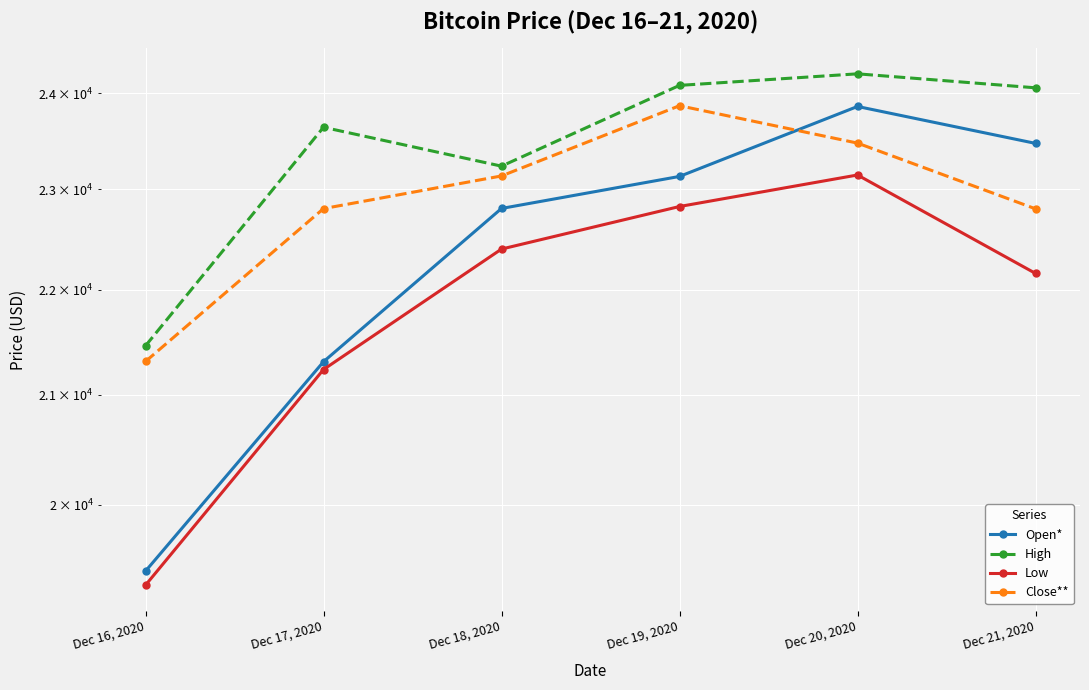

In High, how many points are higher than both neighbors (excluding endpoints)?

2